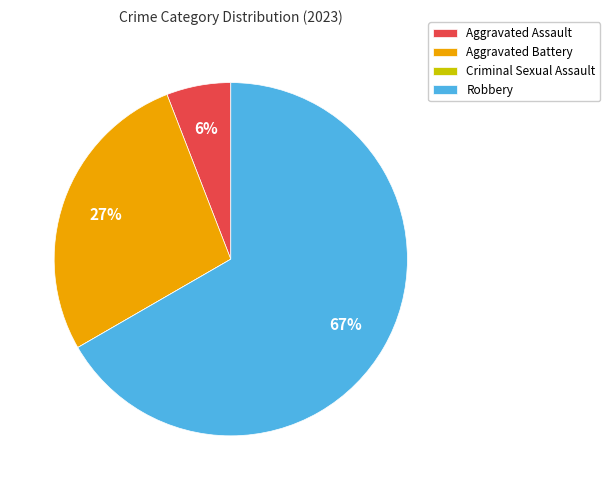

Is it true that Robbery is 60% of the pie?

False